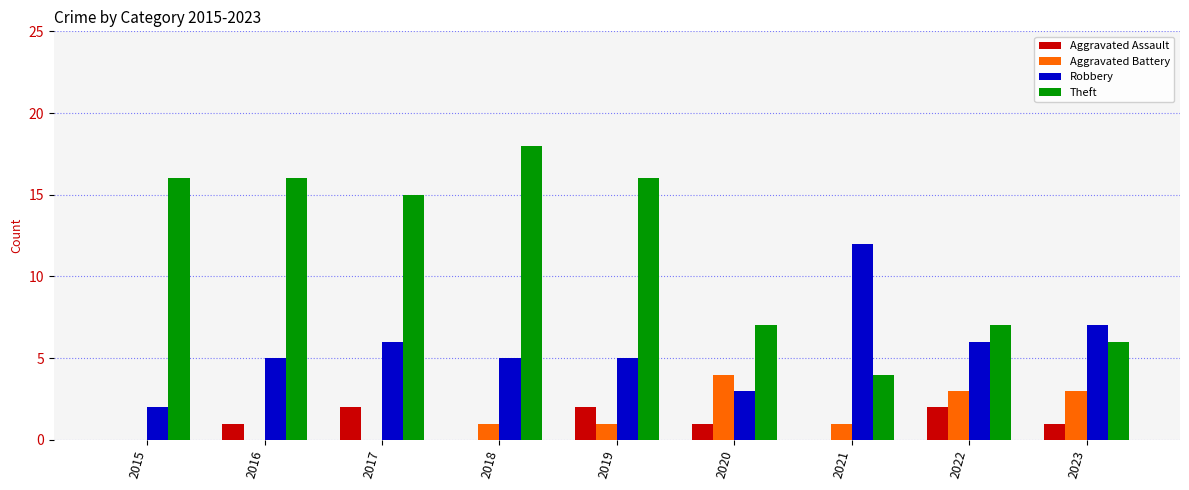

What is the total value across all series at 2018?

24